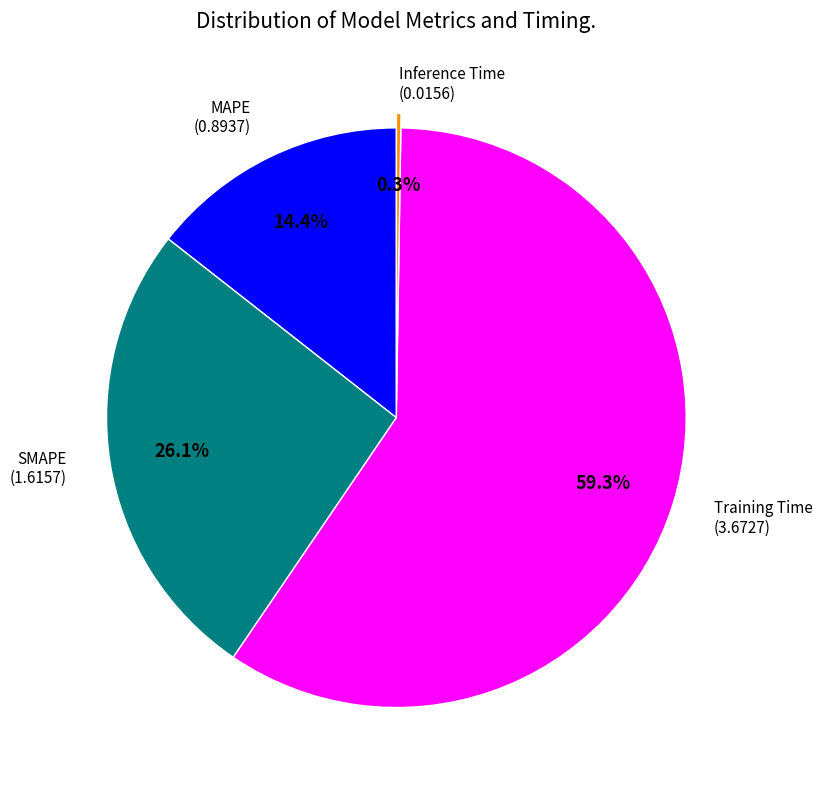

Is there any slice that represents more than half of the pie?

Yes